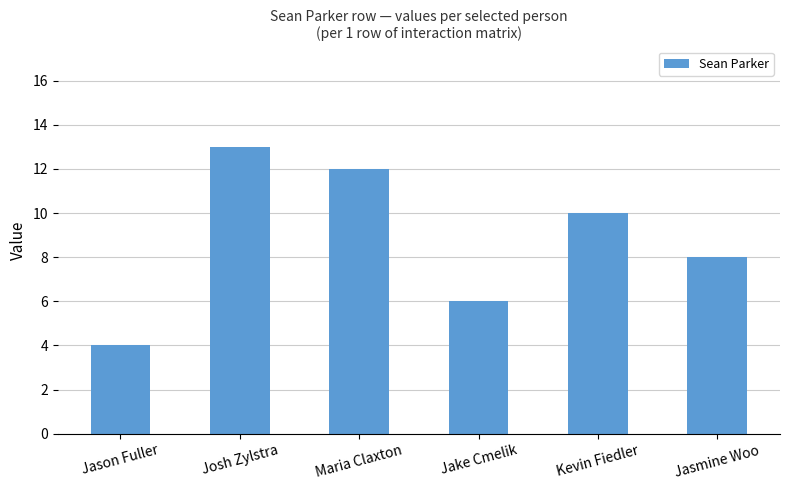

Reading left to right, transcribe all the data shown in this chart.

4	13	12	6	10	8